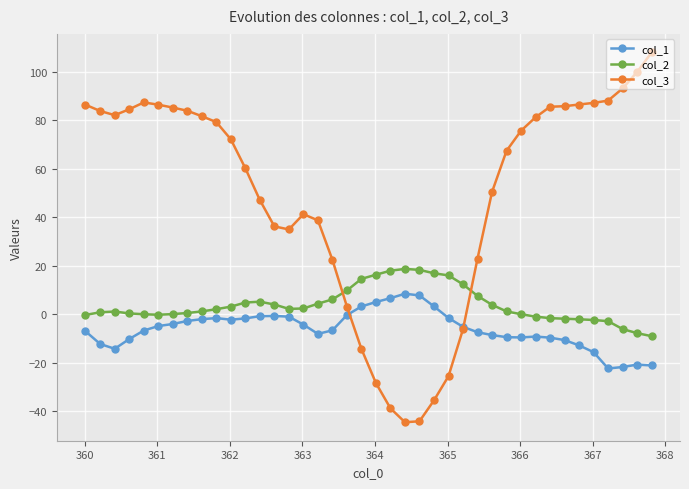

What is the minimum value shown in the chart?

-44.4